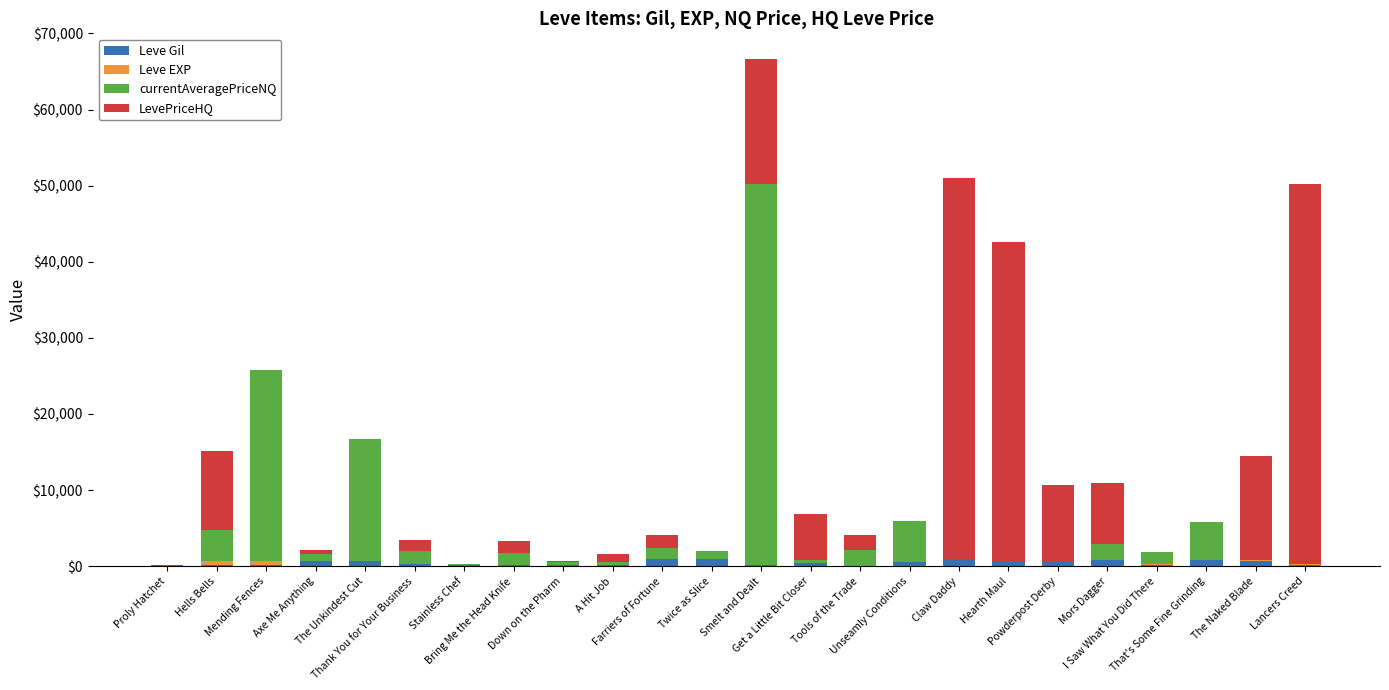

The Leve EXP series shows 19 at Mors Dagger. True or false?

False